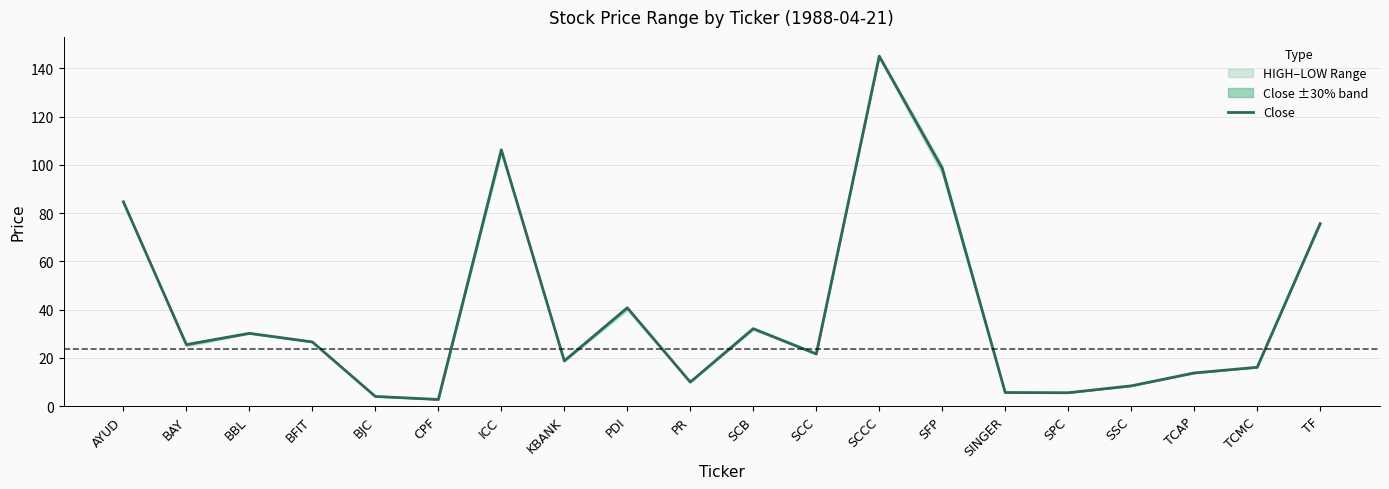

What is the greatest value displayed?

145.0